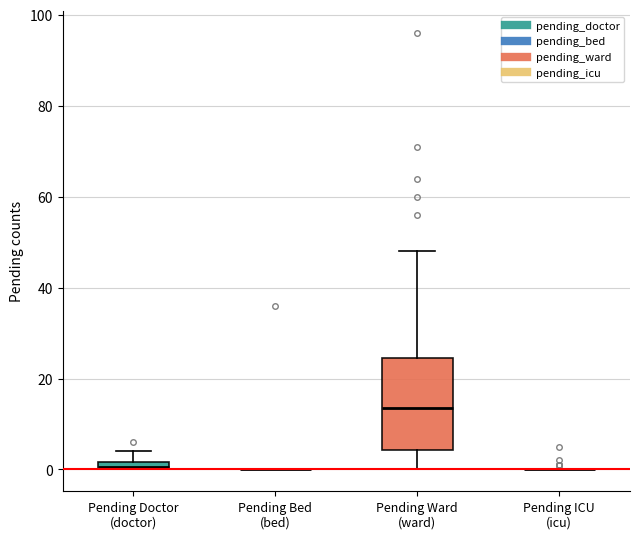

Which box is the tallest, from its lower edge to its upper edge?

Pending Ward (ward)